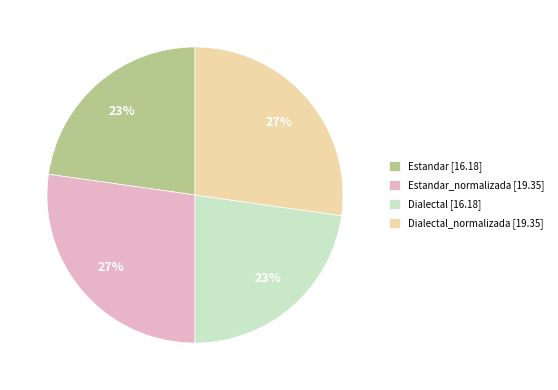

What is the ratio of the value at Estandar_normalizada [19.35] to the value at Dialectal_normalizada [19.35]?

1.0